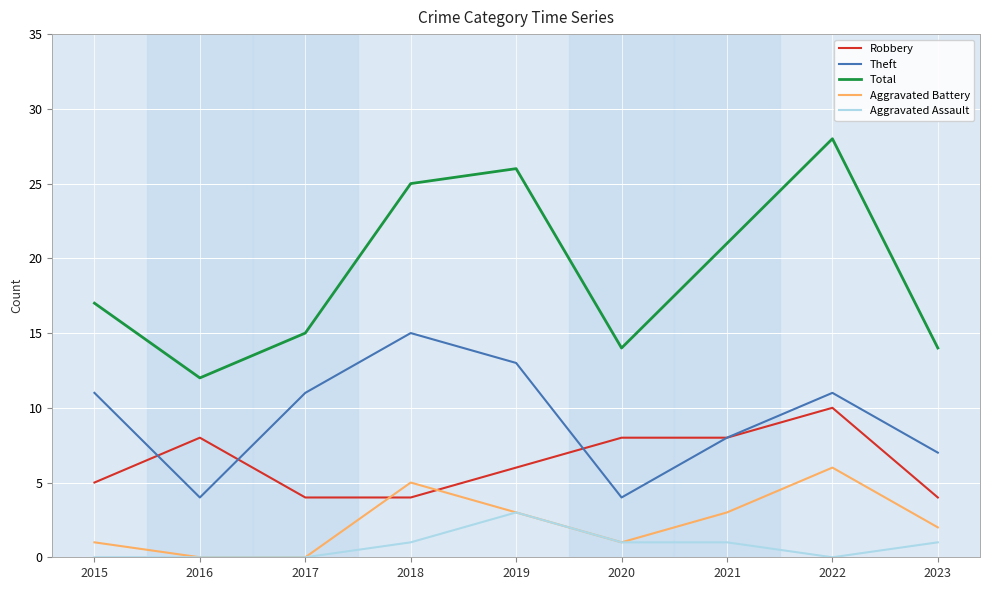

Is it true that Aggravated Assault equals 1 at 2021?

True